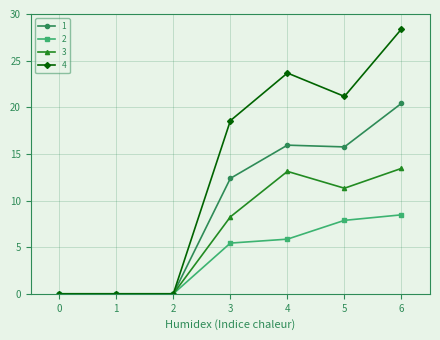

How many data points in 1 are less than 12?

3